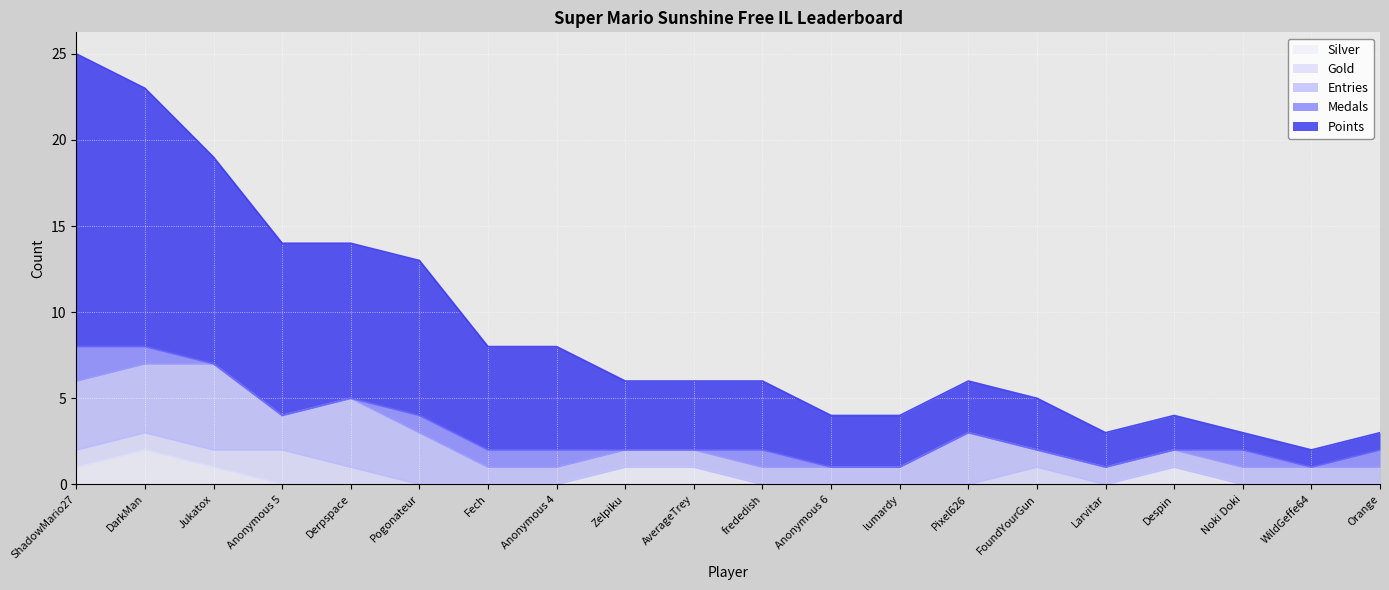

The Silver series shows 1 at ShadowMario27. True or false?

False